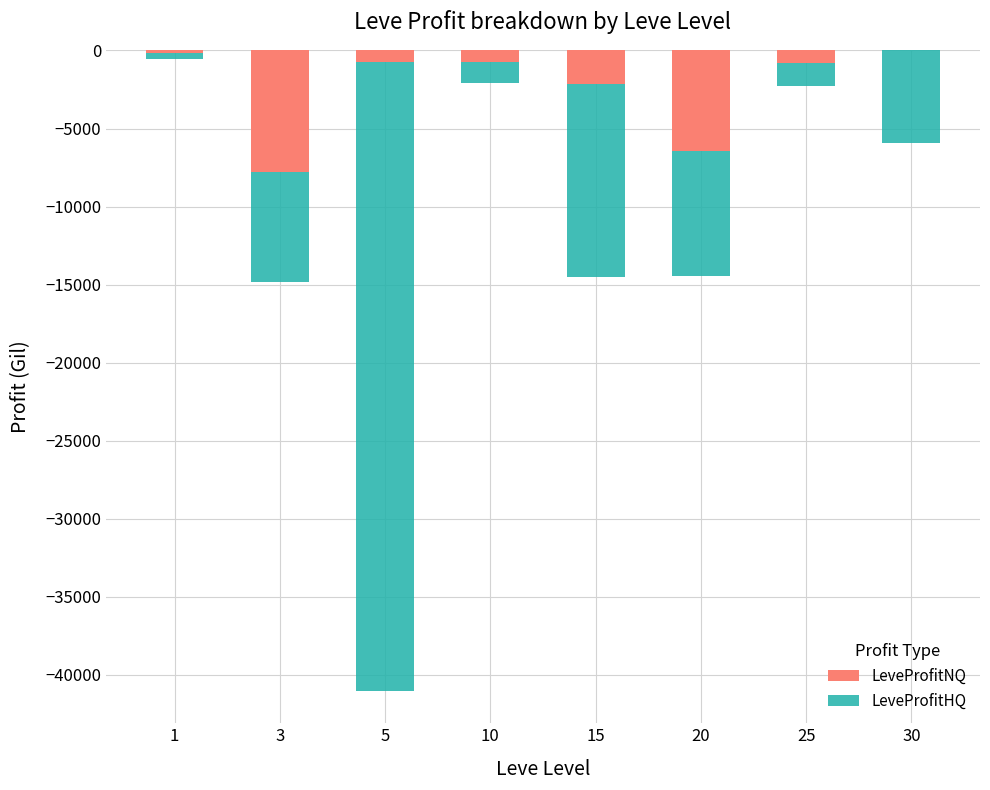

What is the total value across all series at 25?

-2275.9